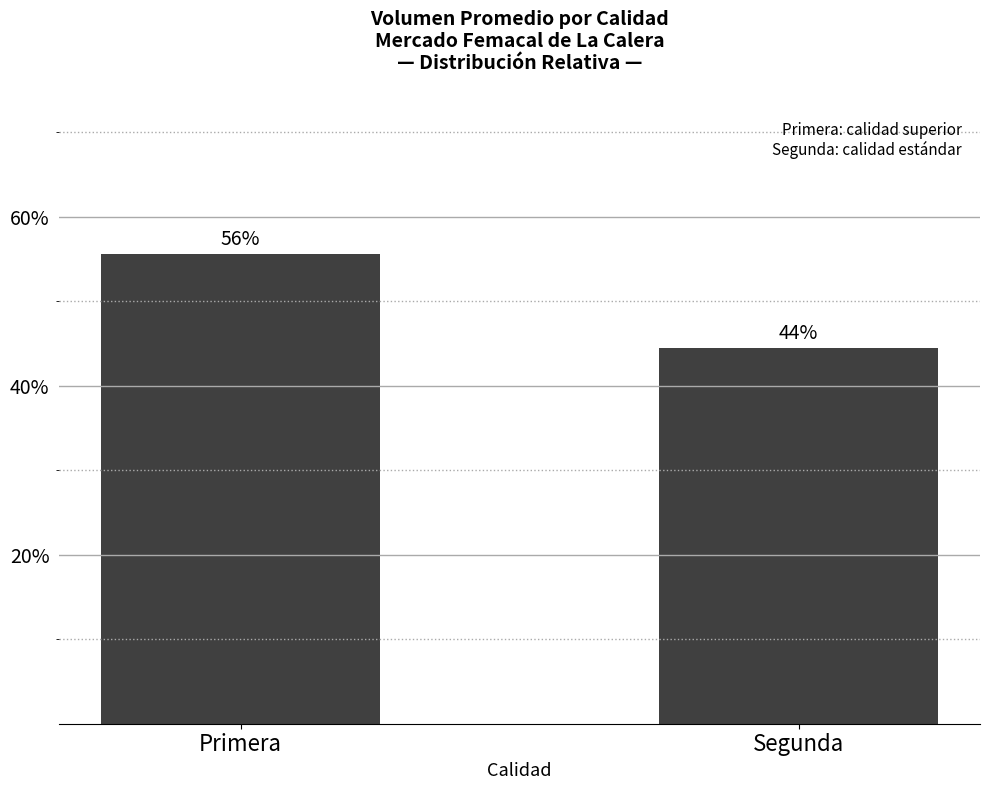

What is the difference between the maximum and minimum values?

0.1